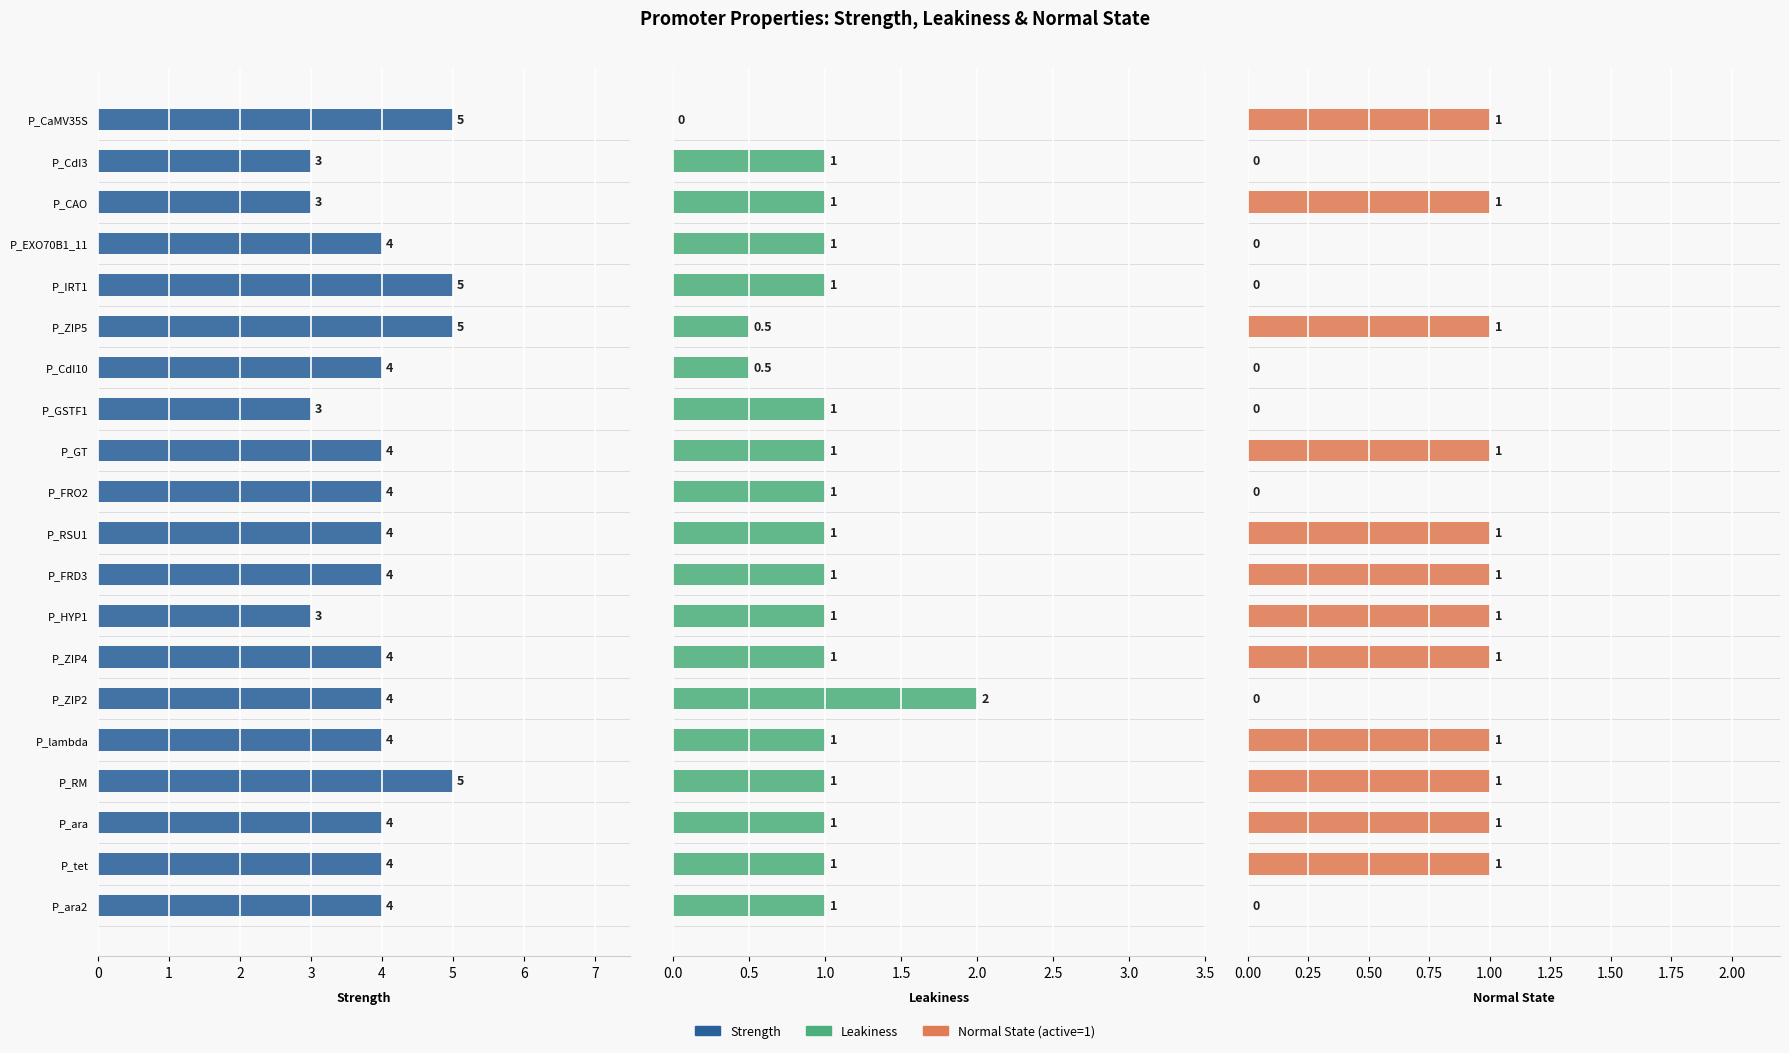

What is the total value across all series at P_tet?

5.0